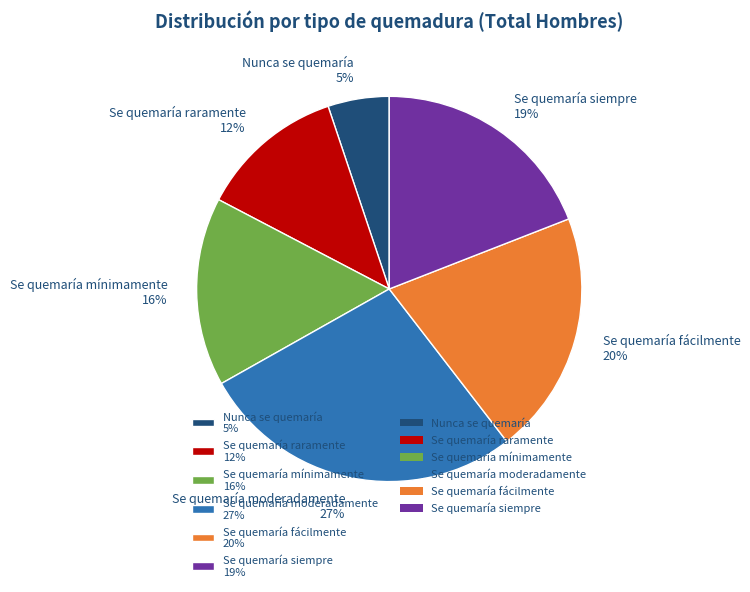

To the nearest percent, what portion does Se quemaría fácilmente represent?

20%